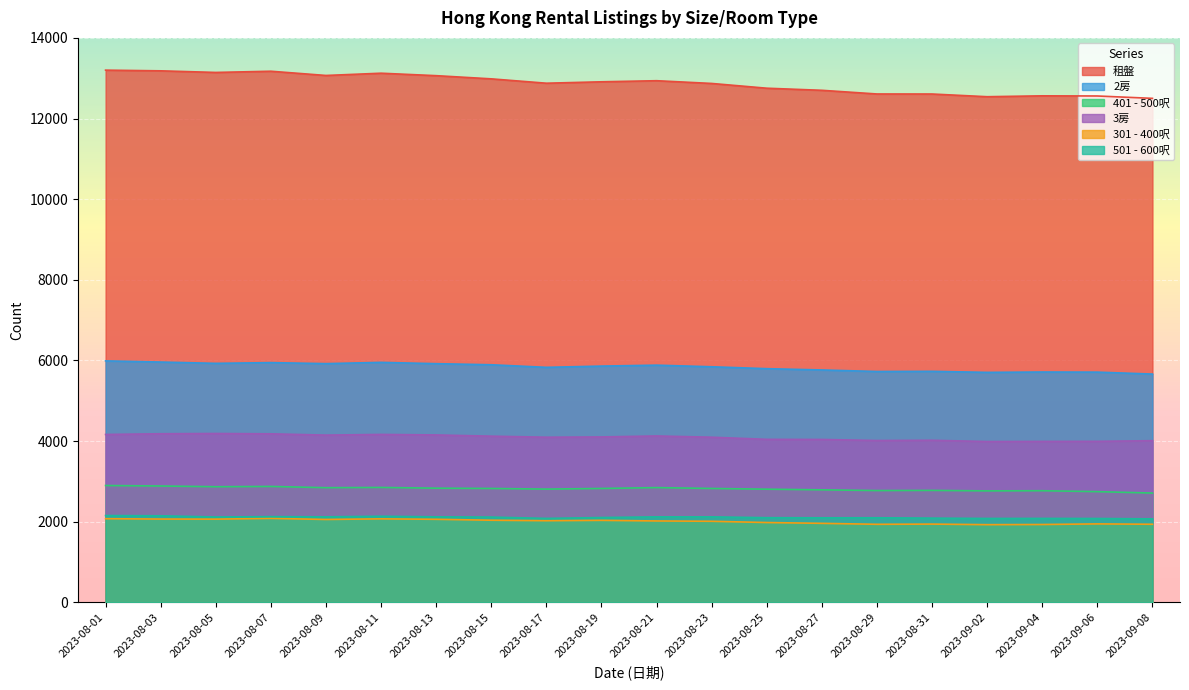

True or false: 租盤 and 501 - 600呎 cross at least once.

False